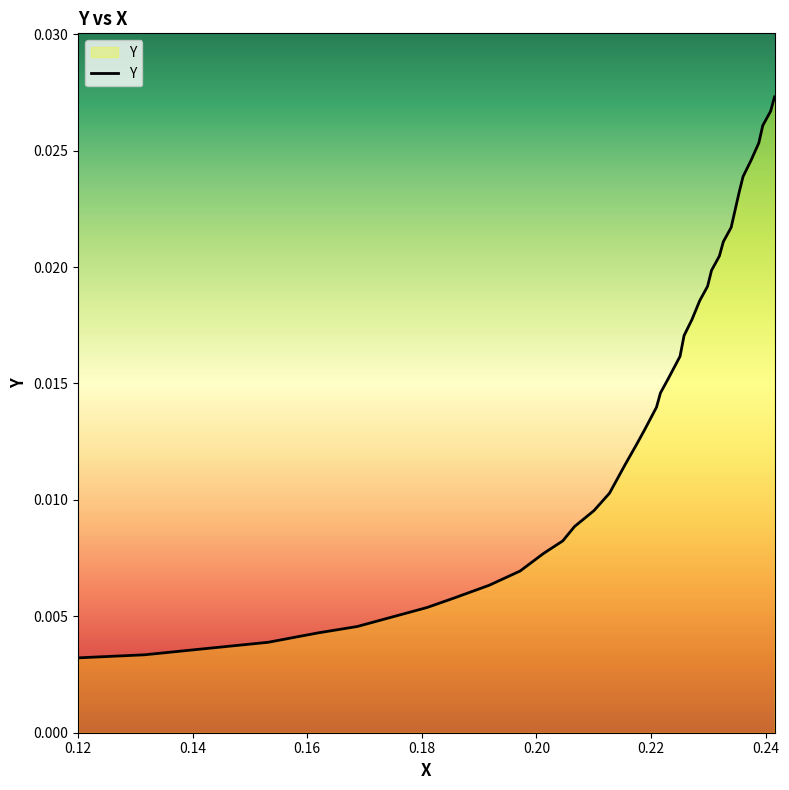

How many values are between 0 and 1?

40